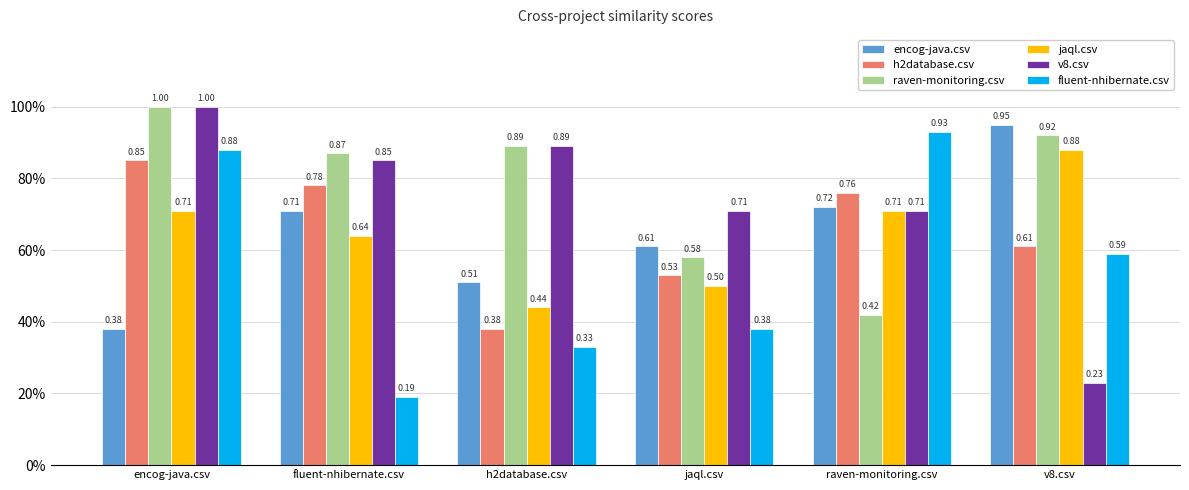

What are all the series names shown in the legend?

encog-java.csv, h2database.csv, raven-monitoring.csv, jaql.csv, v8.csv, fluent-nhibernate.csv